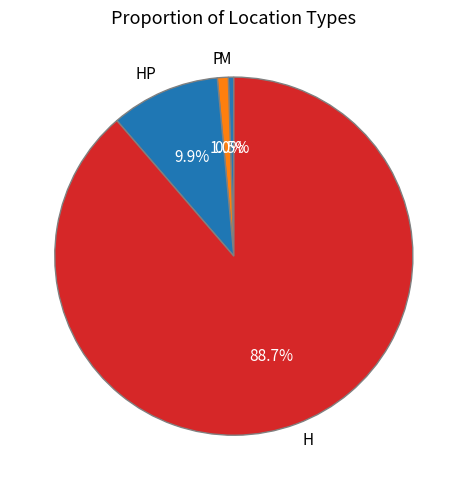

To the nearest percent, what is the combined percentage of H and HP?

99%